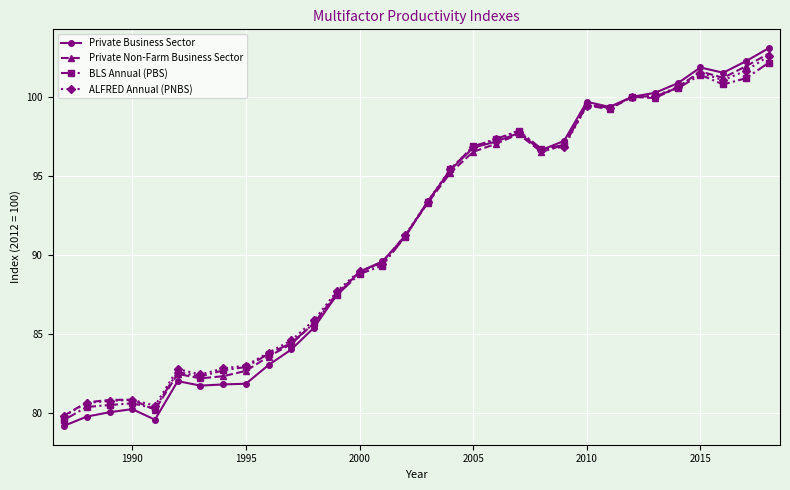

What is the highest value of the BLS Annual (PBS) series?

102.1